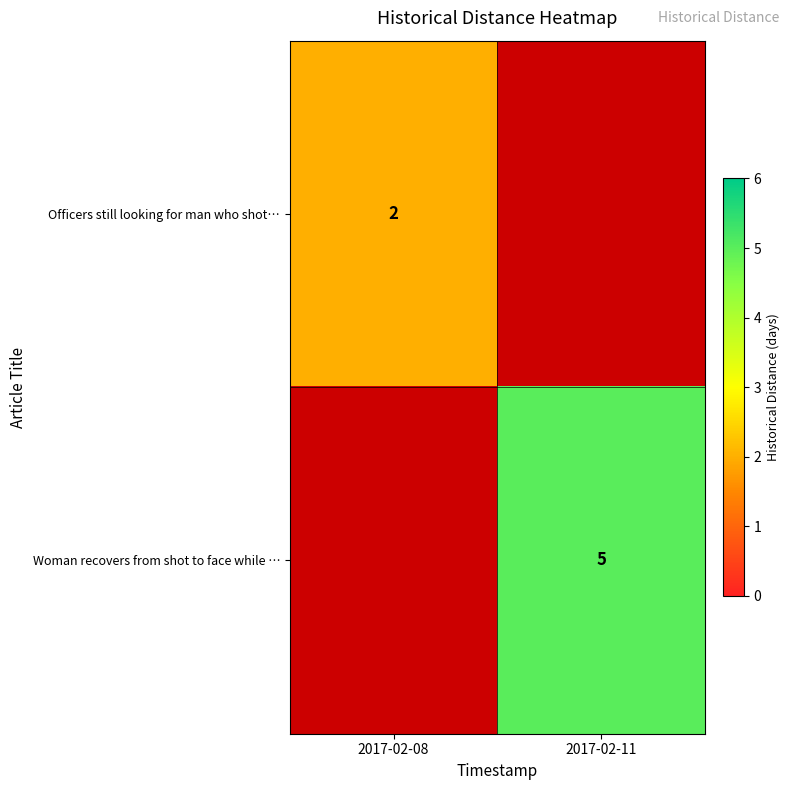

What is the sum of the row_1 values at 2017-02-11 and 2017-02-08?

5